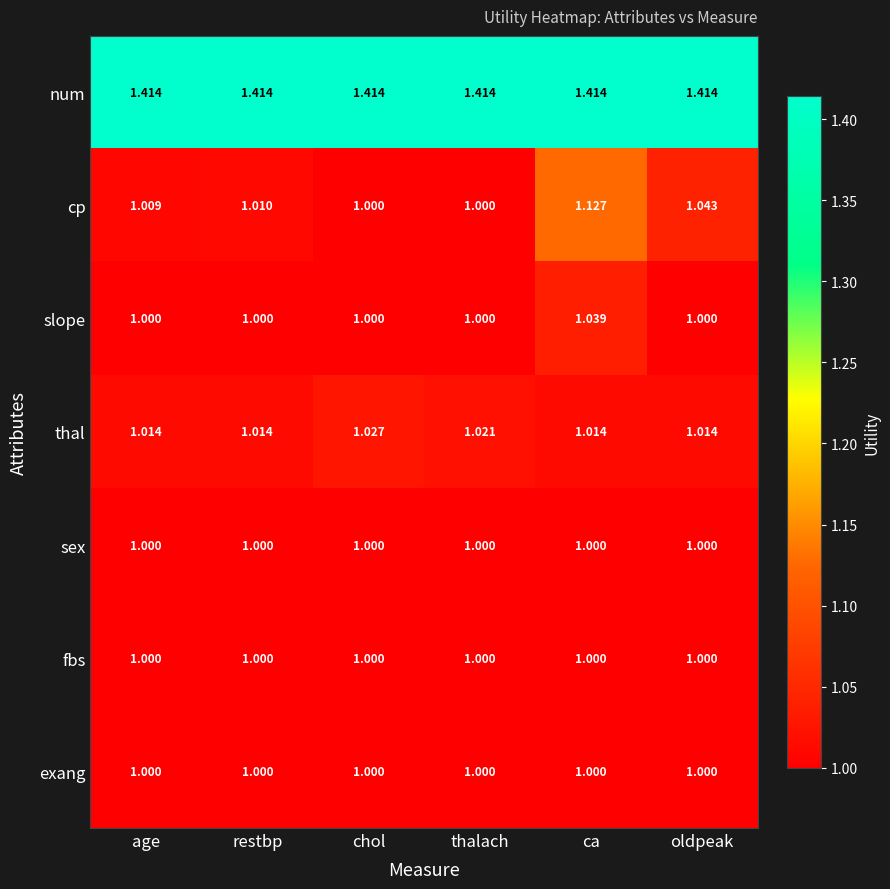

At which label does slope reach its peak?

ca